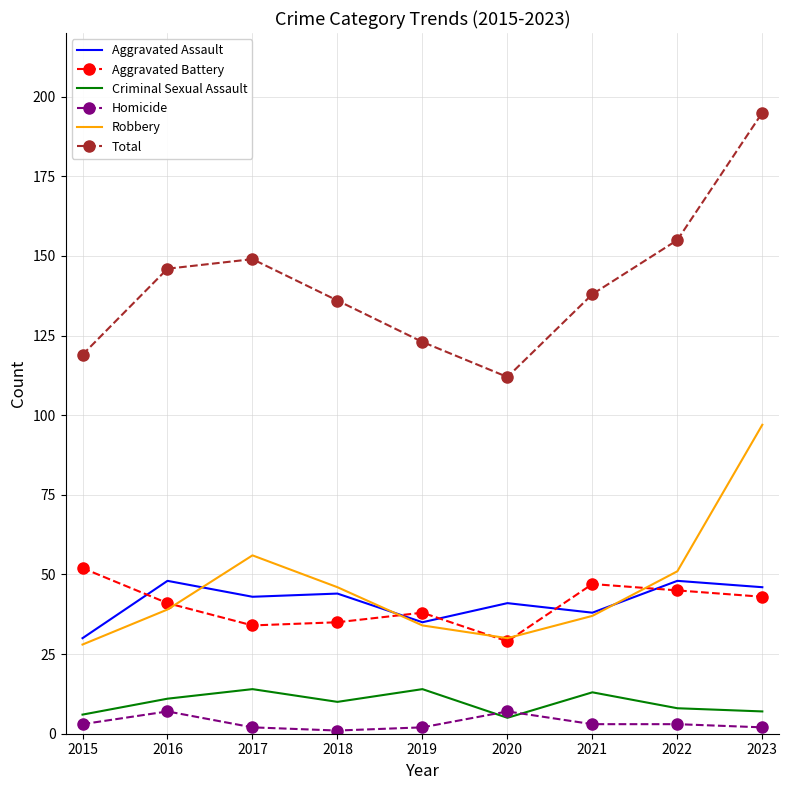

What is the sum of the Aggravated Battery values at 2023 and 2016?

84